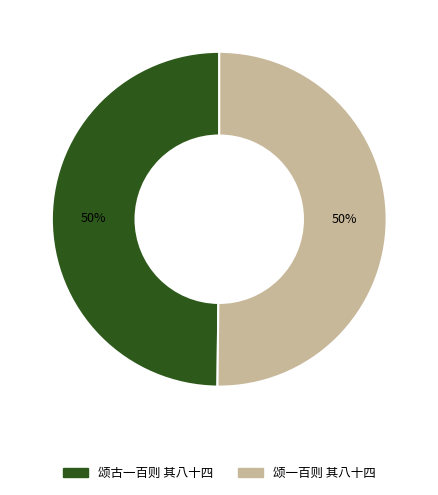

What is the ratio of the value at 颂一百则 其八十四 to the value at 颂古一百则 其八十四?

1.0